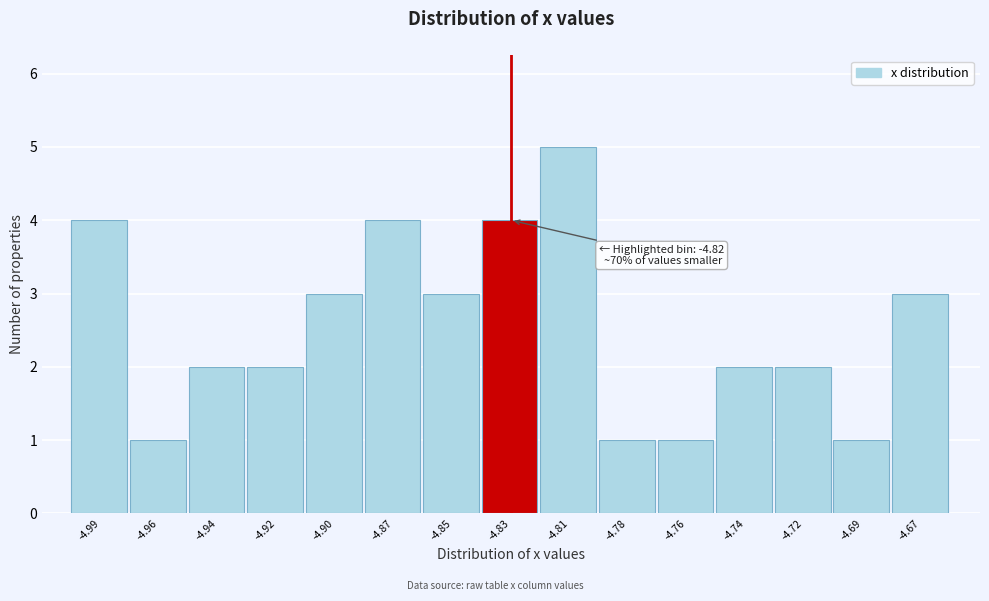

Reading right to left, extract all data points from this chart.

3	1	2	2	1	1	5	4	3	4	3	2	2	1	4